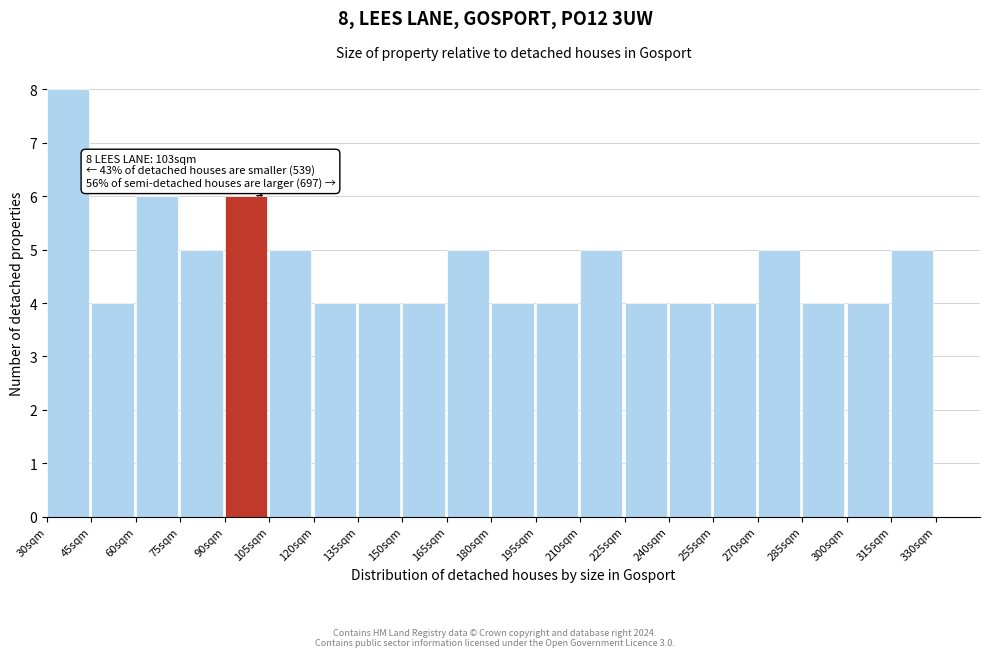

Over which range of the x-axis is the bar tallest?

30 to 45